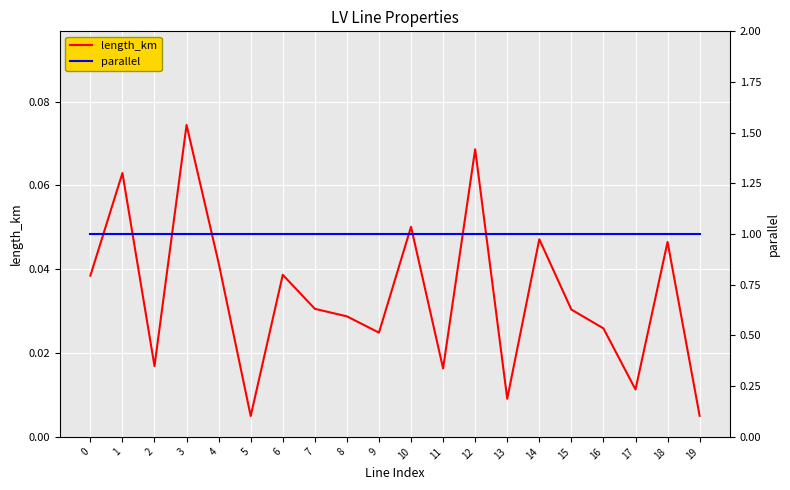

Which series has the widest spread of values?

length_km